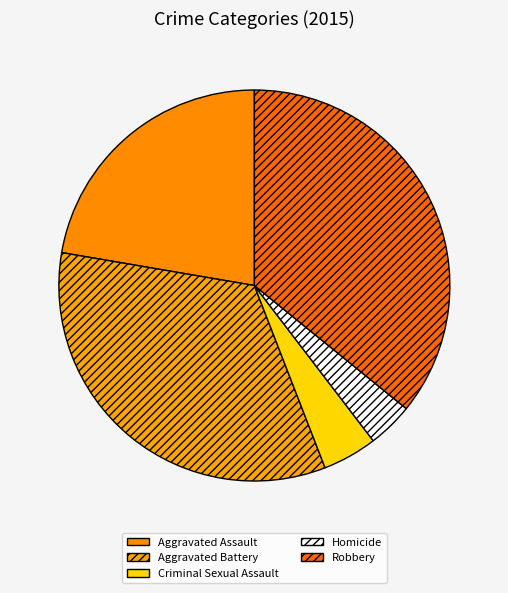

Do Robbery and Aggravated Assault together represent more than half of the pie?

Yes